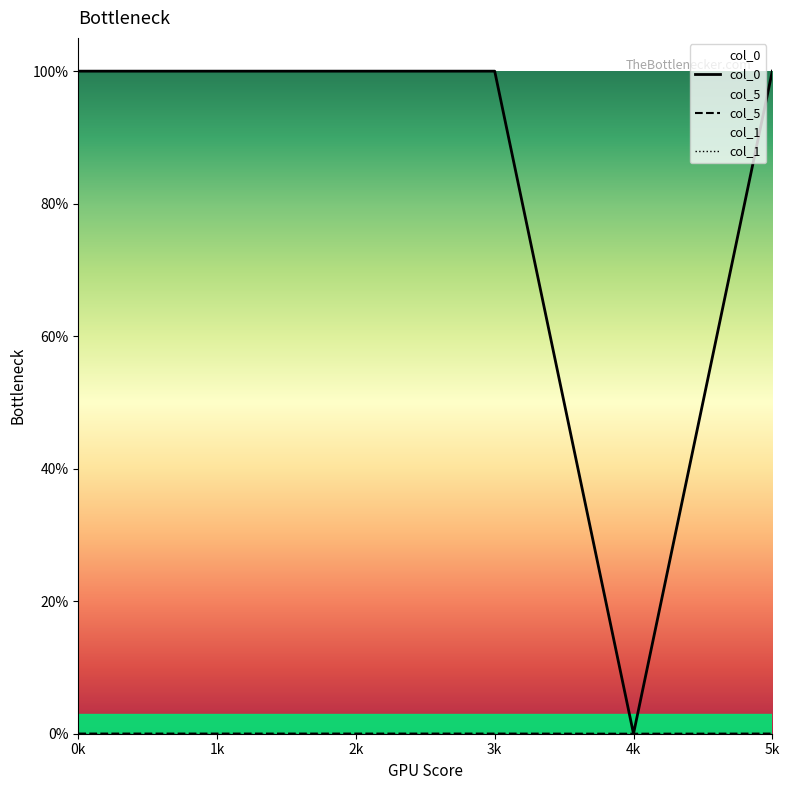

Reading left to right, transcribe all the data shown in this chart.

col_0: 0k=1.0	1k=1.0	2k=1.0	3k=1.0	4k=0.0	5k=1.0
col_5: 0k=0.0	1k=0.0	2k=0.0	3k=0.0	4k=0.0	5k=0.0
col_1: 0k=0.0	1k=0.0	2k=0.0	3k=0.0	4k=0.0	5k=0.0